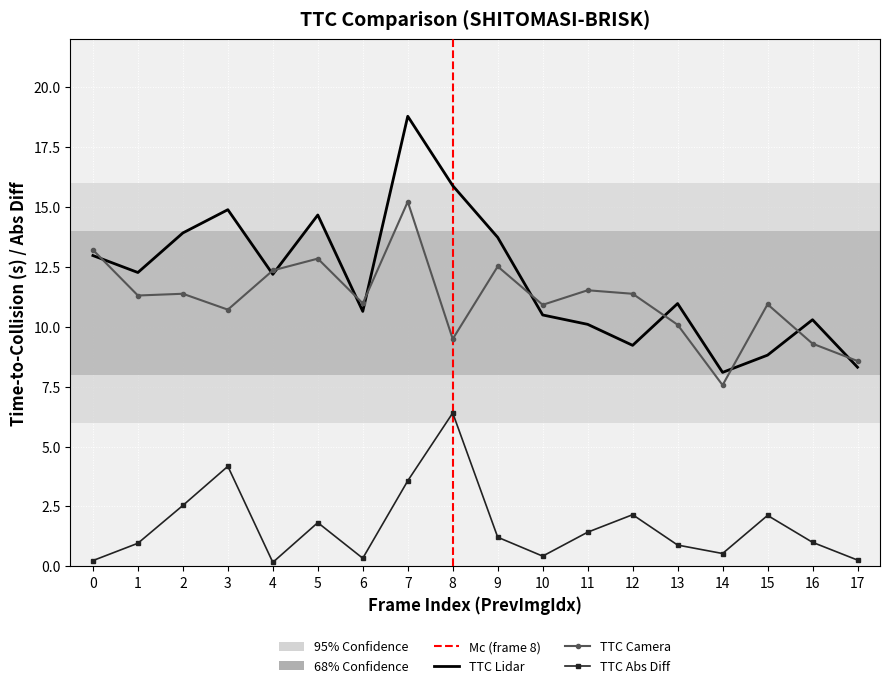

At which label does TTC_Lidar reach its peak?

7